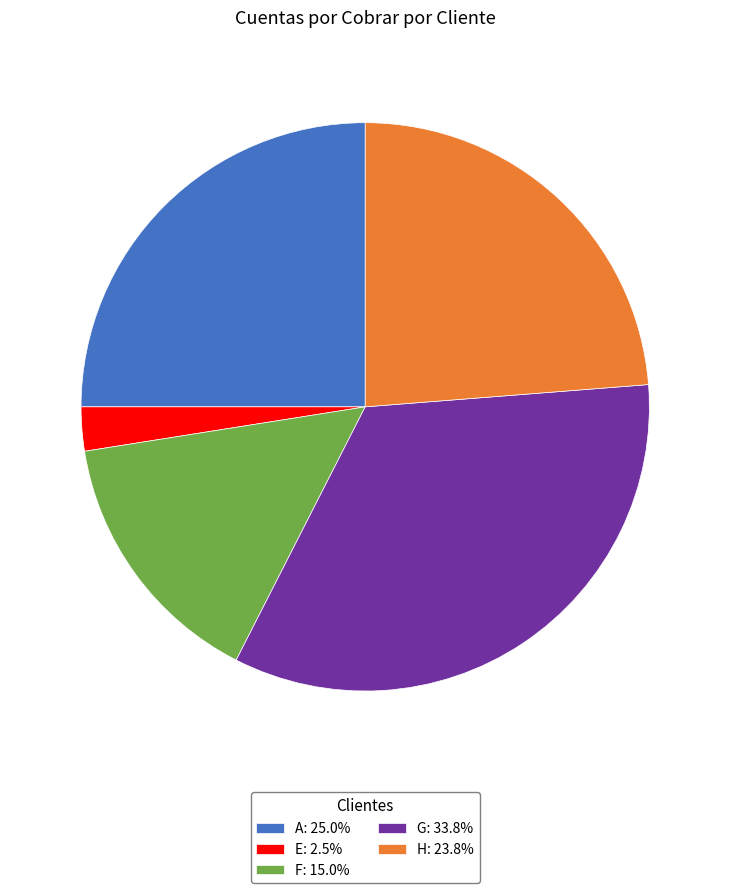

What is the ratio of the value at F: 15.0% to the value at E: 2.5%?

6.0